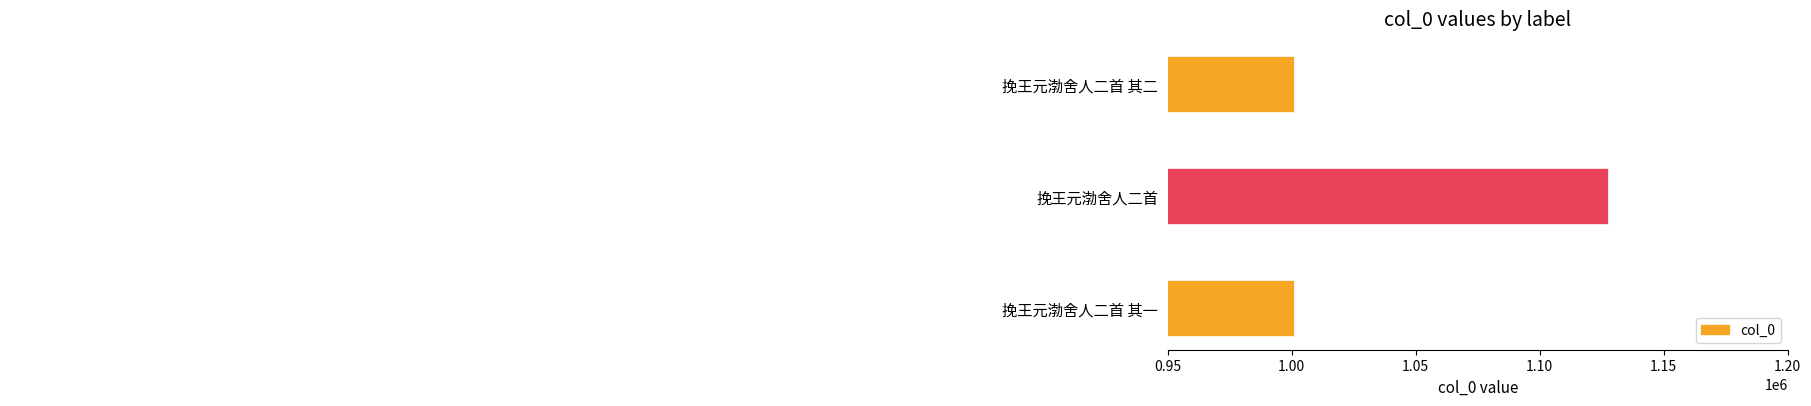

Rank the categories by value from highest to lowest.

挽王元渤舍人二首, 挽王元渤舍人二首 其一, 挽王元渤舍人二首 其二